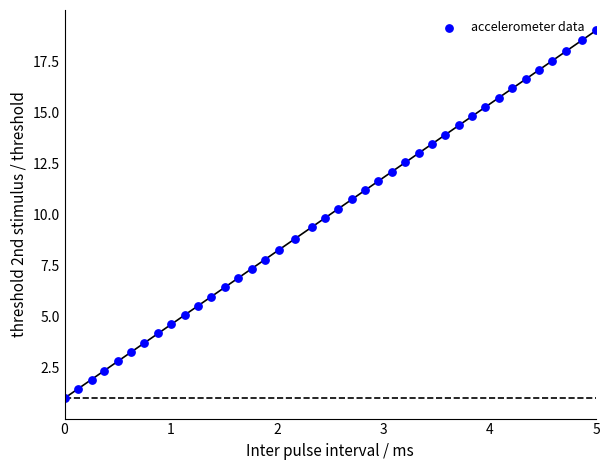

What is the range of X values (max minus min)?

5.0